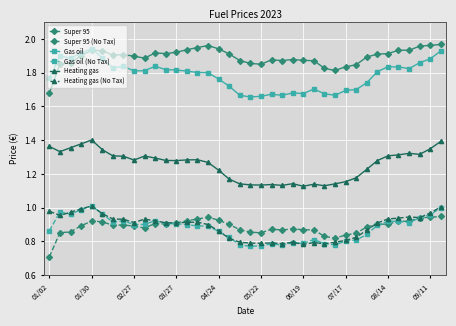

Which series has the largest total across all categories?

Super 95